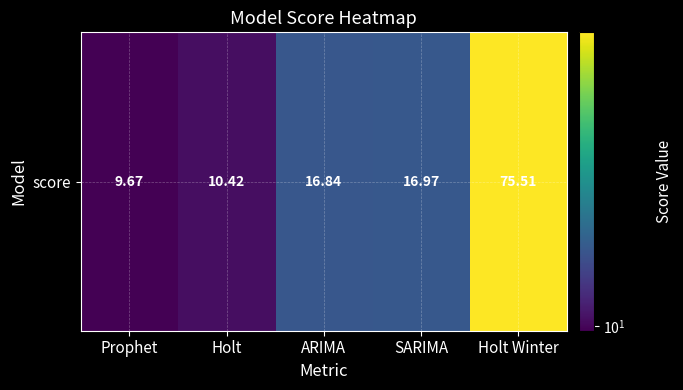

What is the sum of the values at SARIMA and ARIMA?

33.8